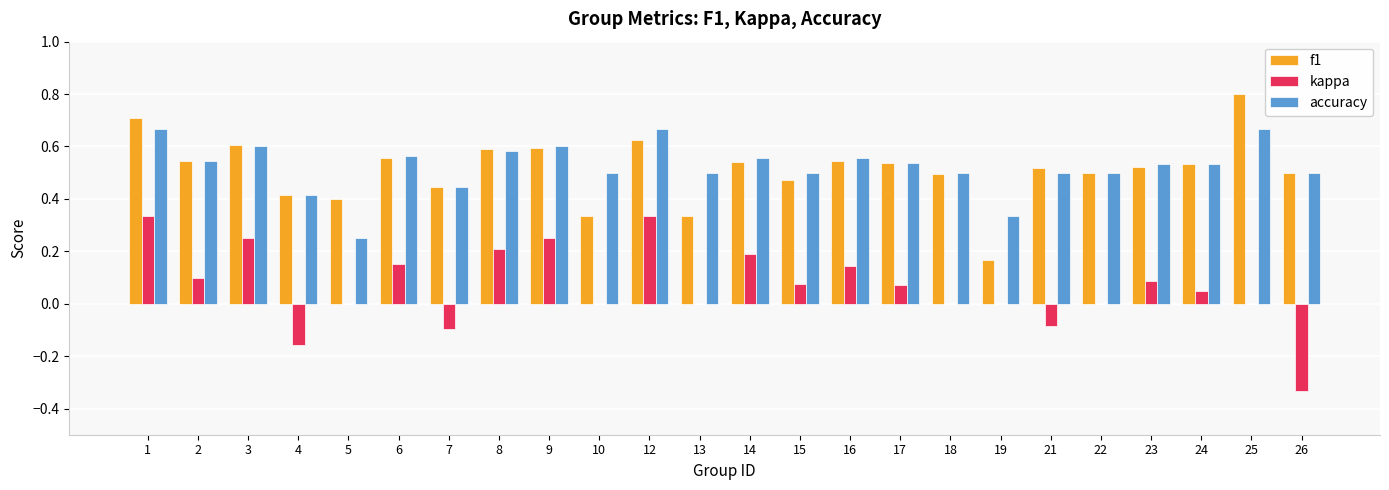

The value of f1 at 14 is 0.3. True or false?

False